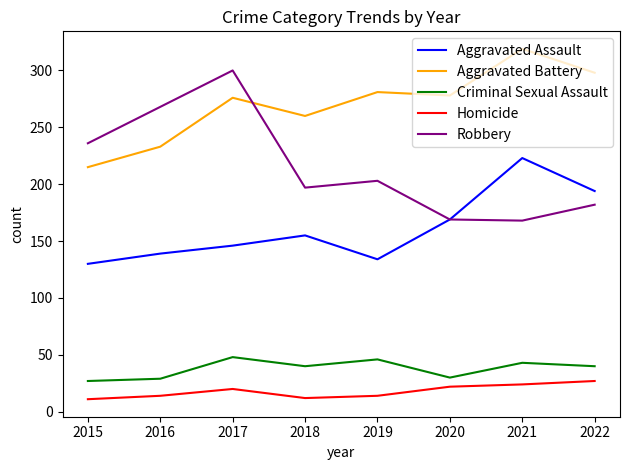

Is the value of Aggravated Assault at 2020 greater than the value of Criminal Sexual Assault at 2022?

Yes